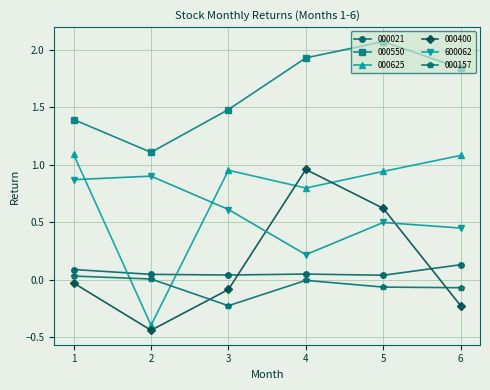

What is the sum of the 000157 values at 2 and 3?

-0.2